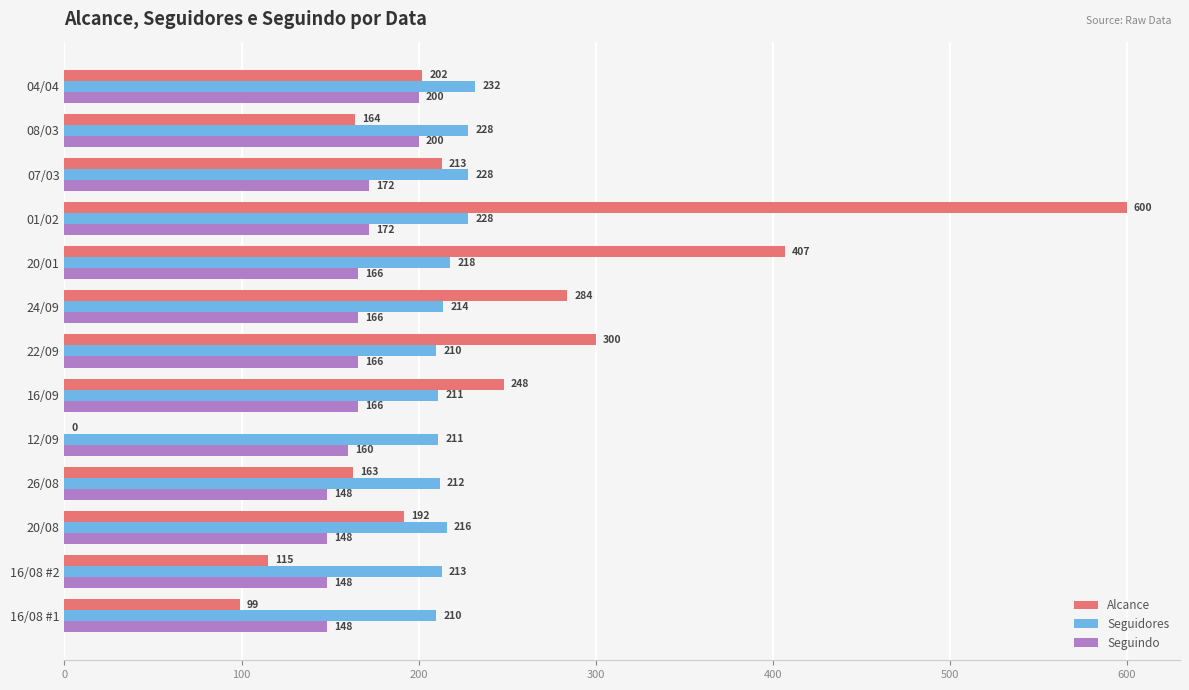

The Seguindo series shows 148 at 20/08. True or false?

True